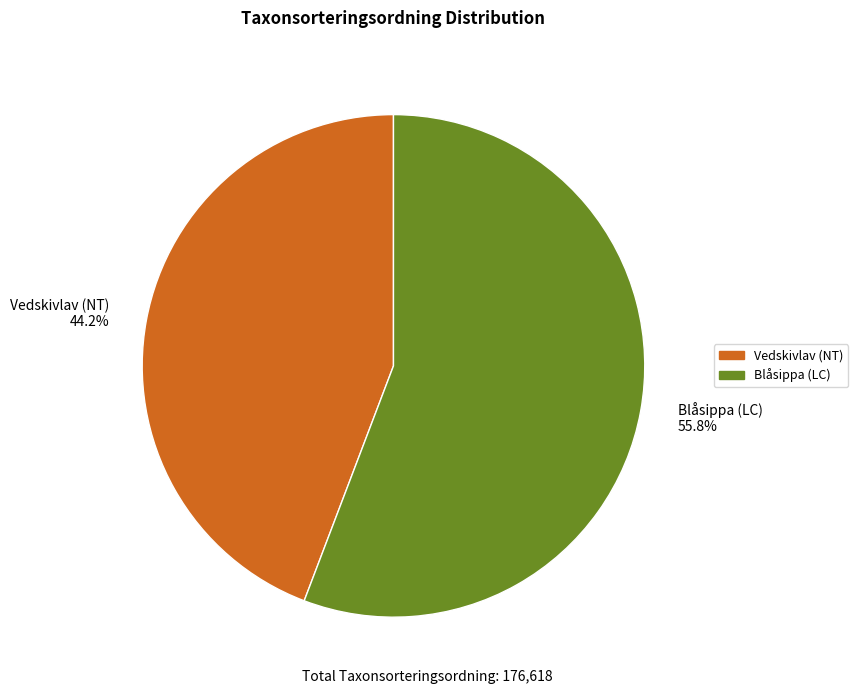

Is it true that Vedskivlav (NT) is 44% of the pie?

True